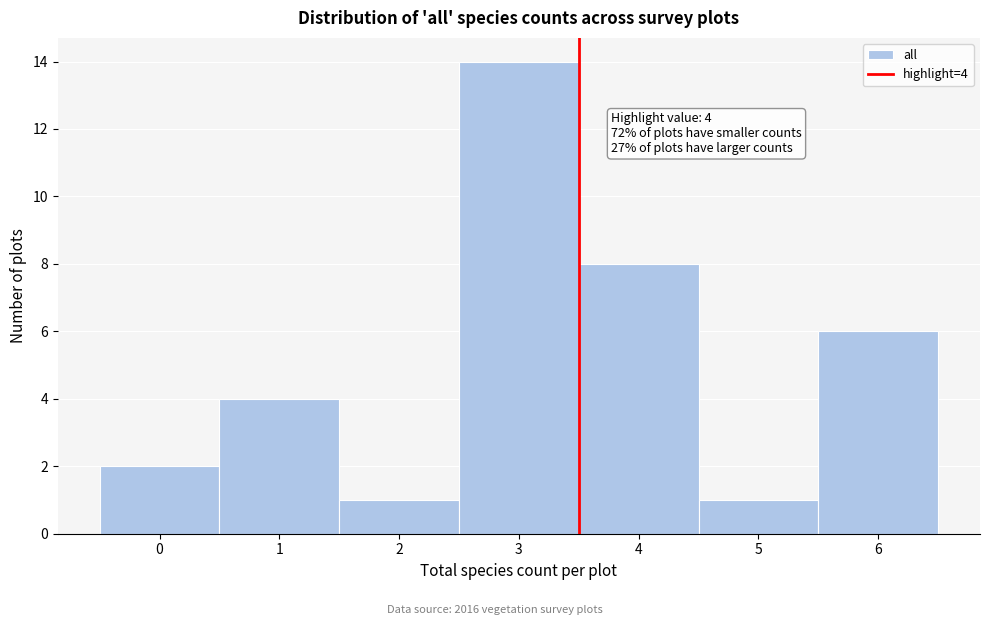

Reading left to right, extract all data points from this chart.

2	4	1	14	8	1	6